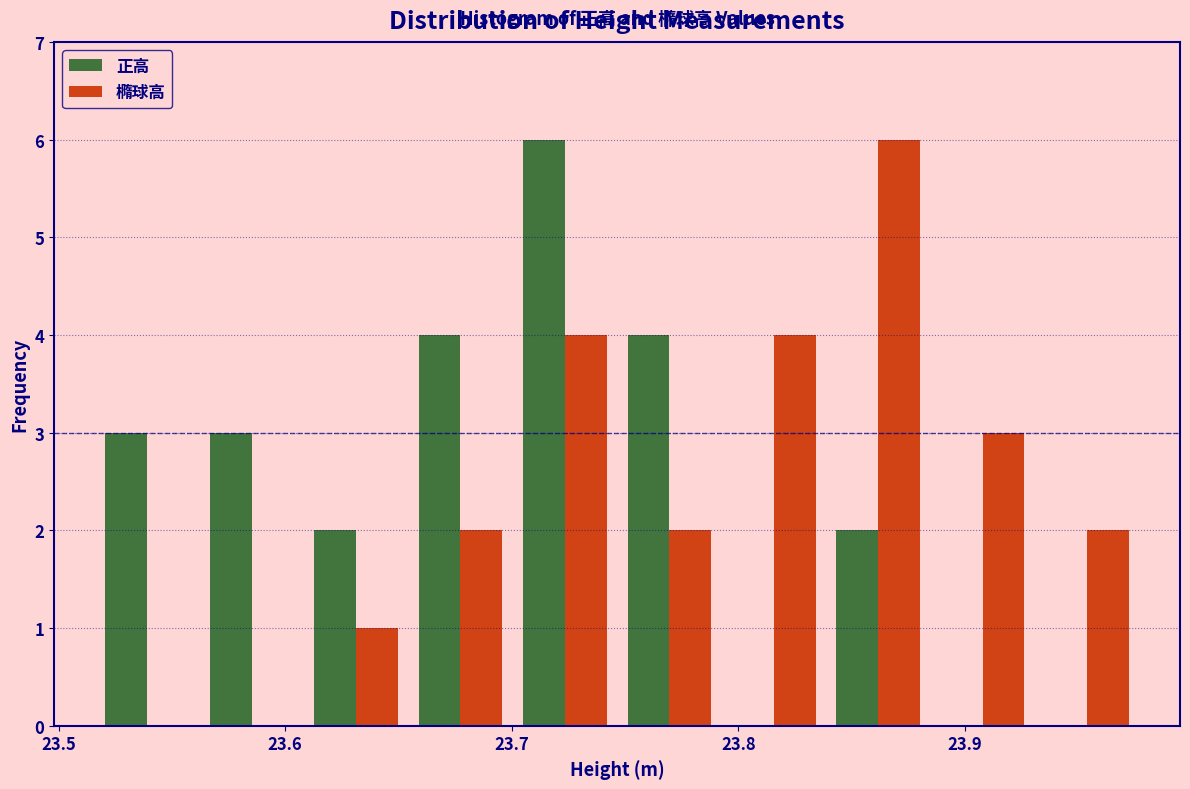

Reading left to right, list every range on the x-axis with the height of the bar of each series over it. Neither the bar edges nor the heights are printed on the chart, so give them approximately, as read against the axes.

23.52 to 23.56: 正高=3	橢球高=0
23.56 to 23.61: 正高=3	橢球高=0
23.61 to 23.65: 正高=2	橢球高=1
23.65 to 23.70: 正高=4	橢球高=2
23.70 to 23.75: 正高=6	橢球高=4
23.75 to 23.79: 正高=4	橢球高=2
23.79 to 23.84: 正高=0	橢球高=4
23.84 to 23.88: 正高=2	橢球高=6
23.88 to 23.93: 正高=0	橢球高=3
23.93 to 23.98: 正高=0	橢球高=2